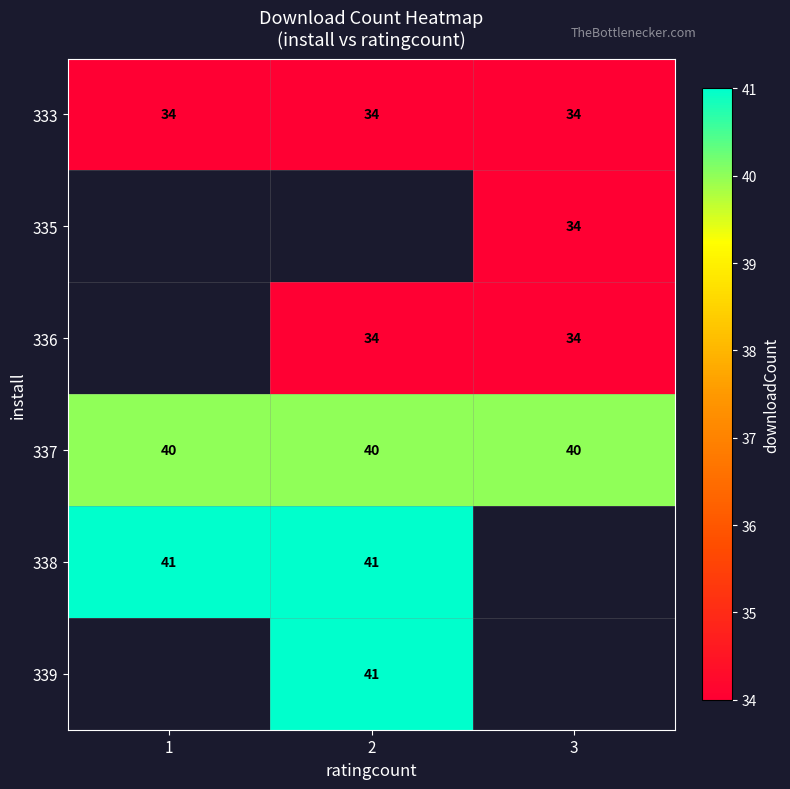

Read the 337 value at 3.

40